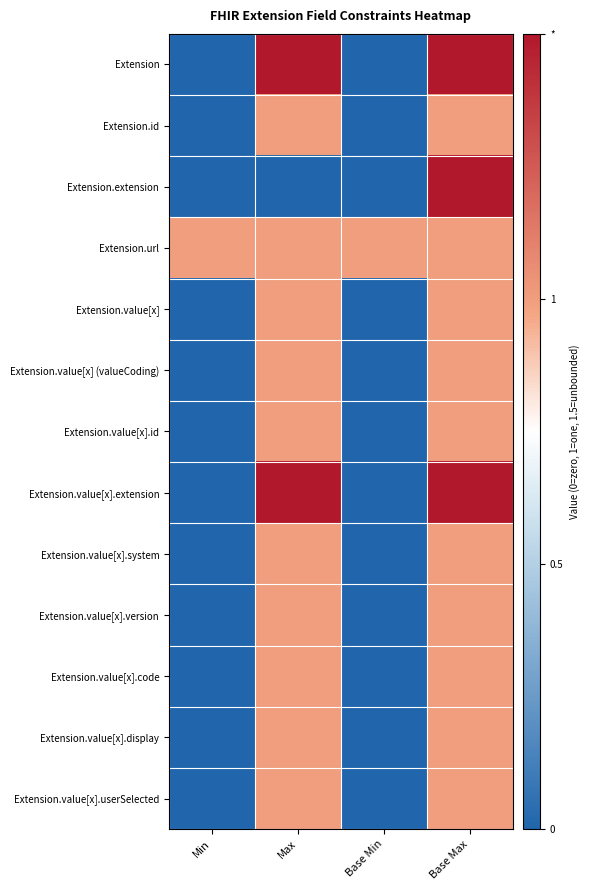

Which series has the largest range (max minus min)?

Extension